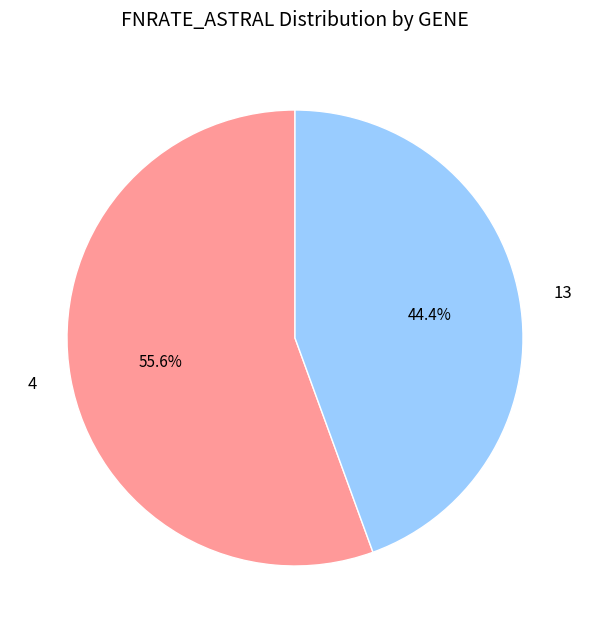

To the nearest percent, what portion does 4 represent?

56%